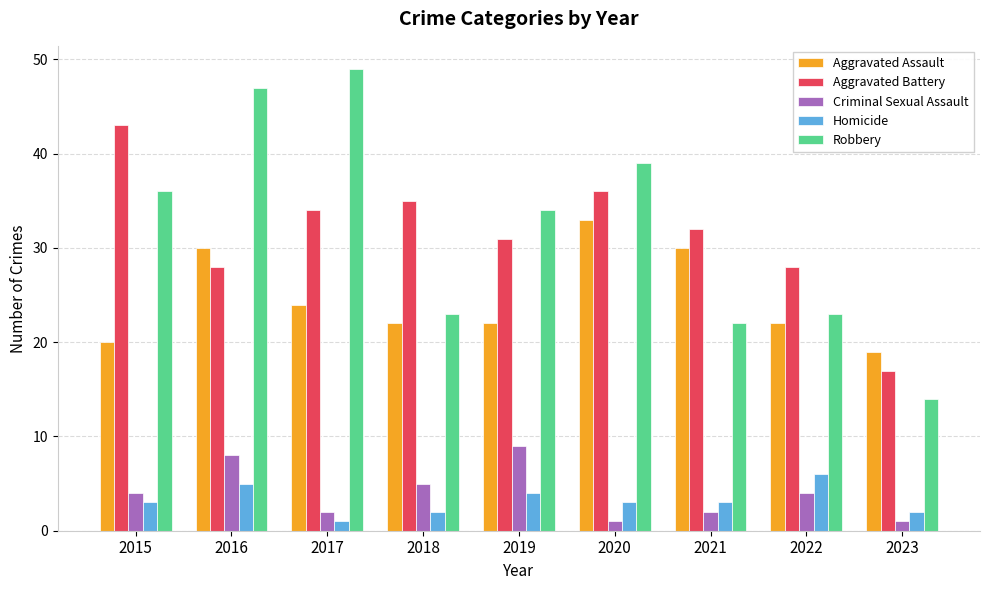

What is the value of the Criminal Sexual Assault bar at the 8th from the left?

4